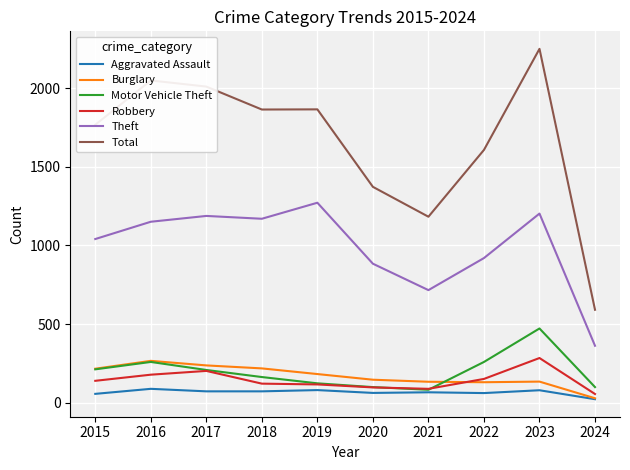

True or false: Motor Vehicle Theft and Theft cross at least once.

False